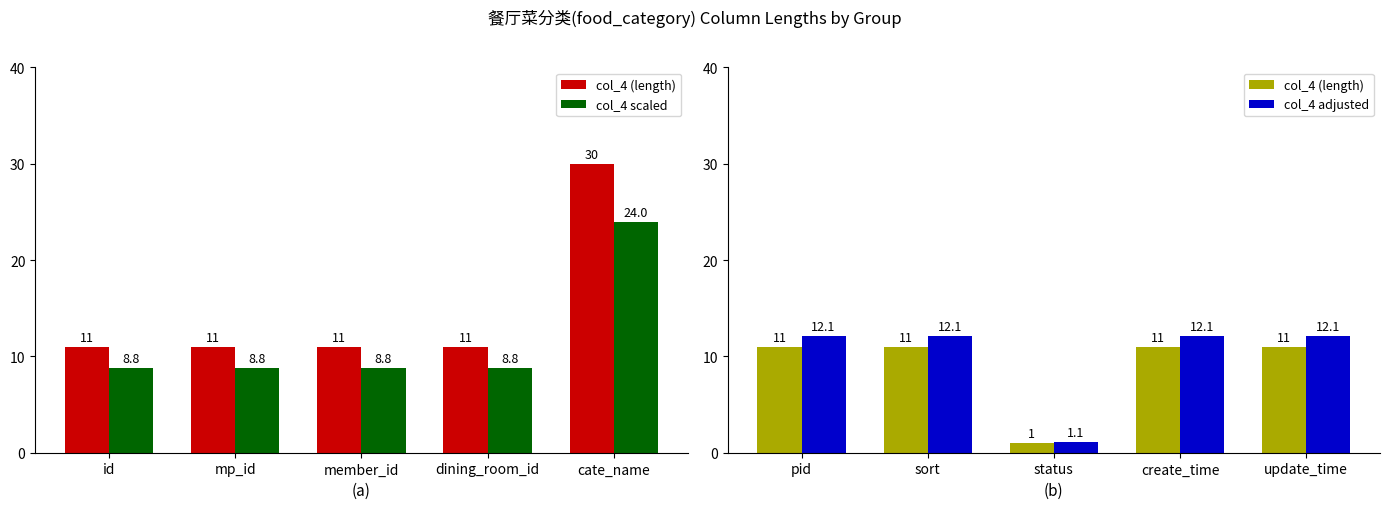

What value does the col_4 (length) series have at pid?

11.0